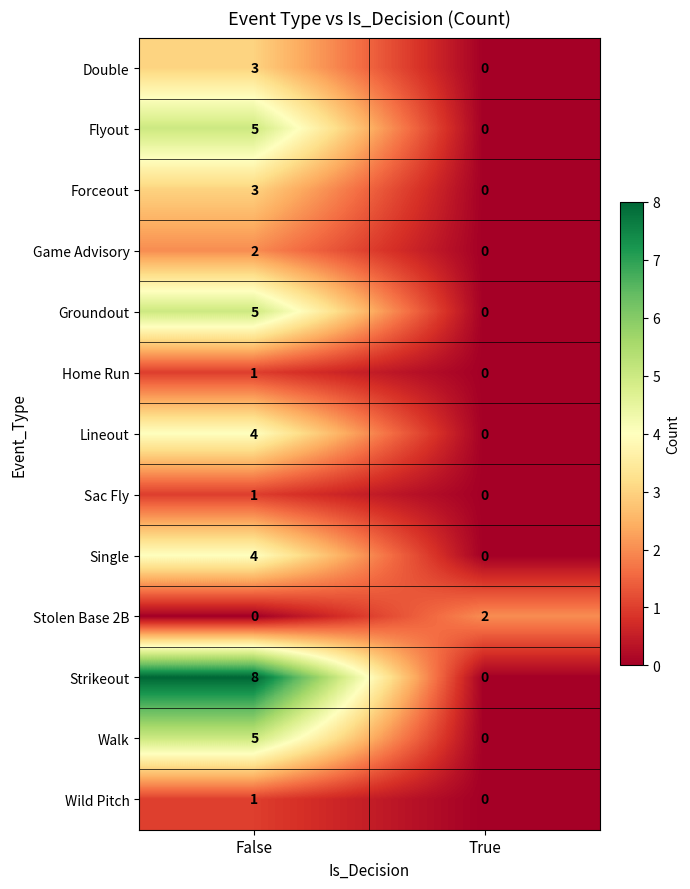

At which label does Forceout reach its minimum?

True